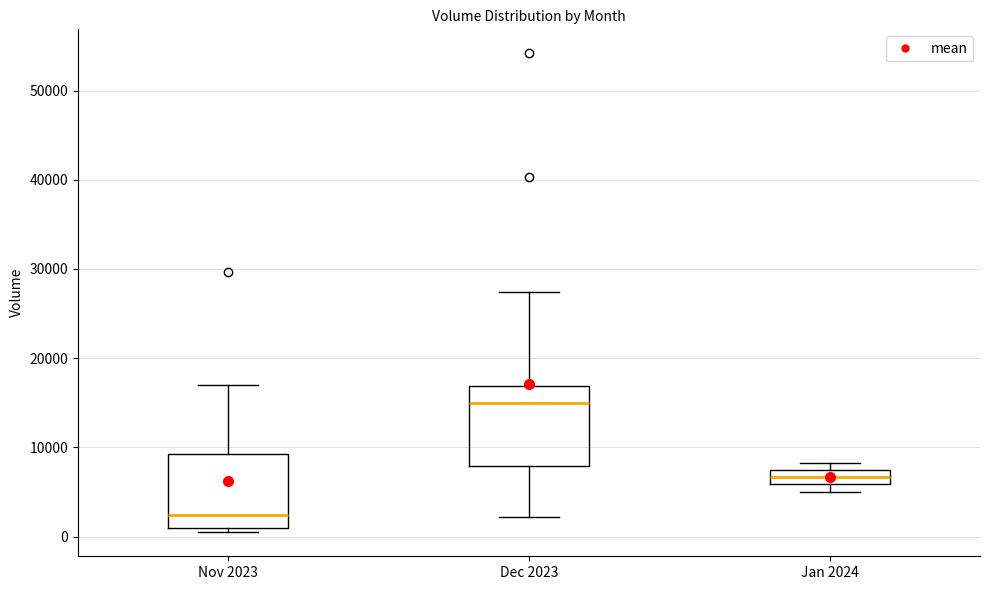

Reading left to right, transcribe this box plot: for each box, give where its median line is, the range the box spans, and where its two whiskers end, as read against the y-axis. The values are not printed on the chart, so give them approximately, as read against the axis.

Nov 2023: median 2000, box 1000 to 9000, whiskers 0 to 17000
Dec 2023: median 15000, box 8000 to 17000, whiskers 2000 to 27000
Jan 2024: median 7000 (inside the box), box 6000 to 7000, whiskers 5000 to 8000